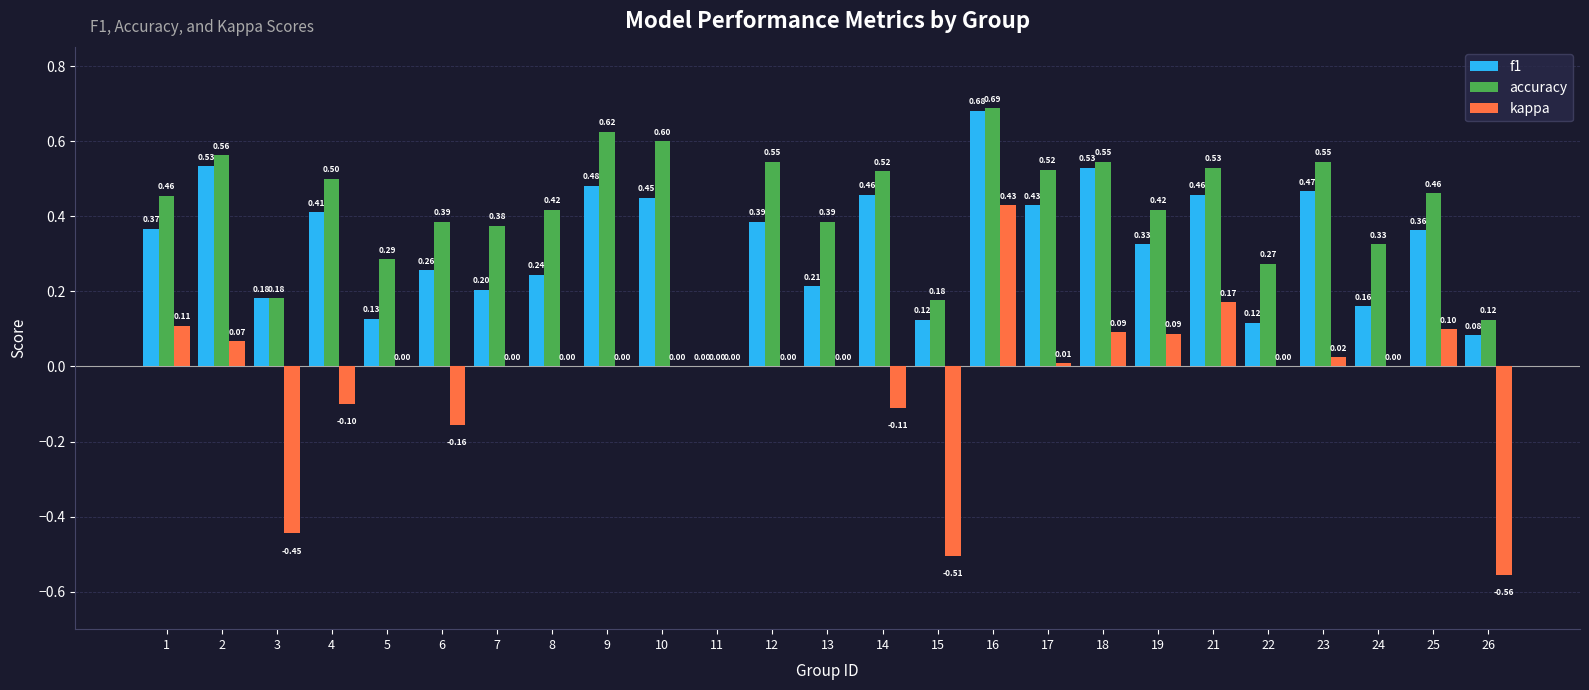

Between 19 and 26, which series saw the biggest shift?

kappa